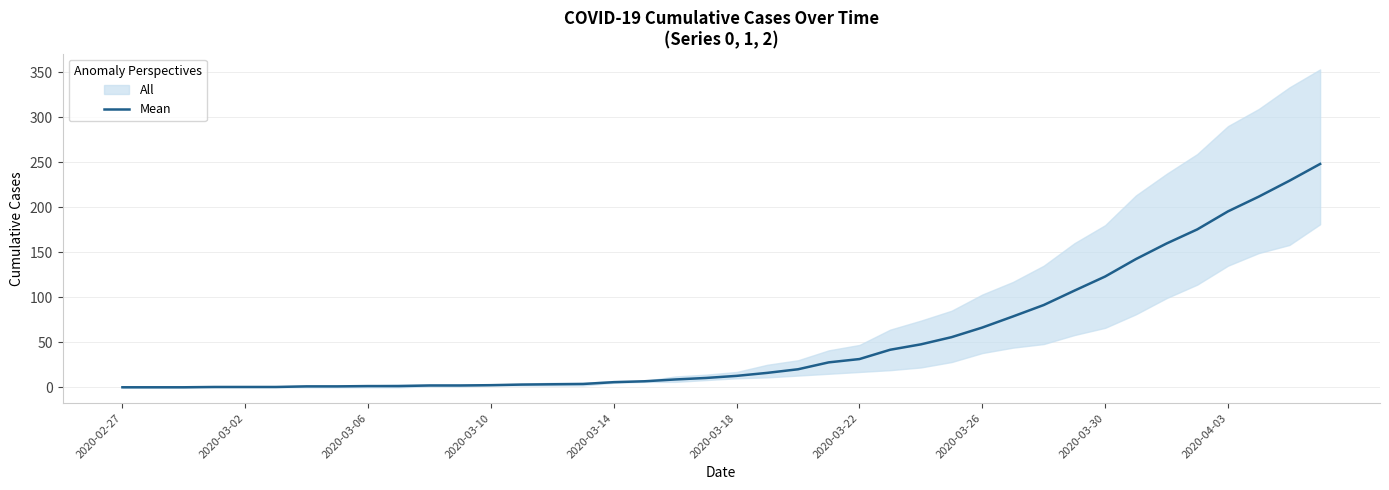

The chart shows a value of 175.3 at 35. True or false?

True